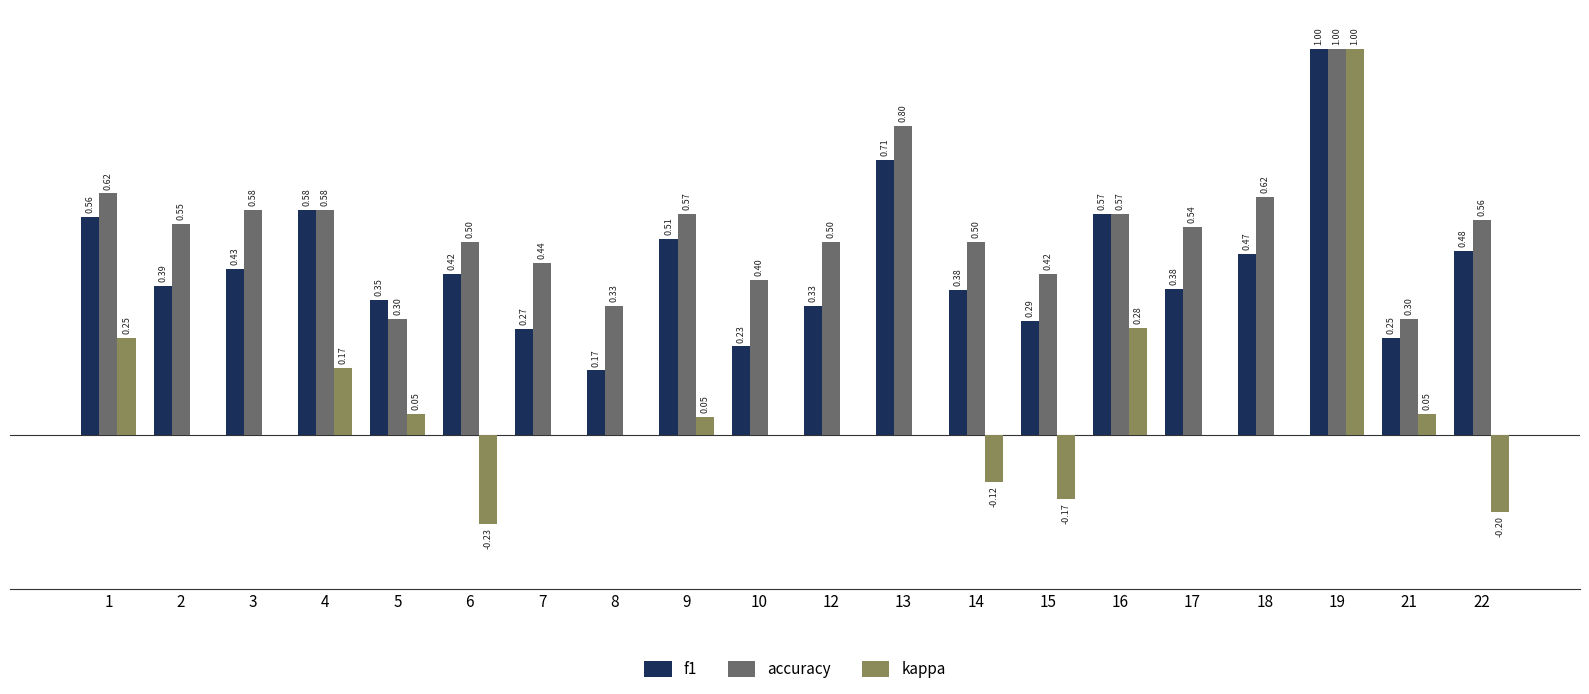

Which series has the largest total across all categories?

accuracy